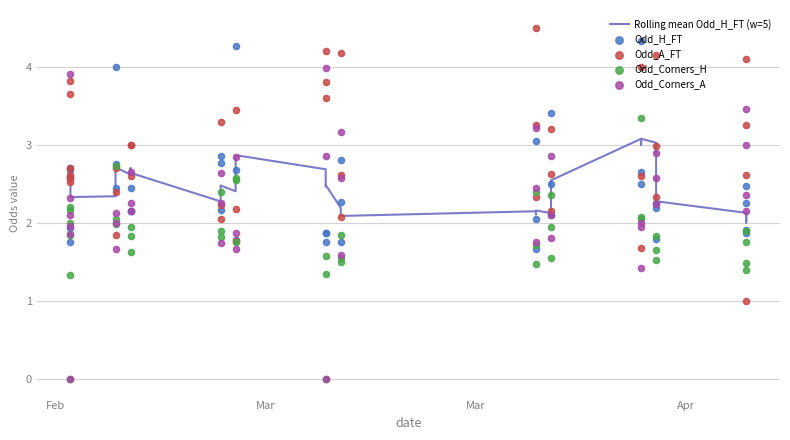

Which series has the widest spread of Y values?

Odd_Corners_A